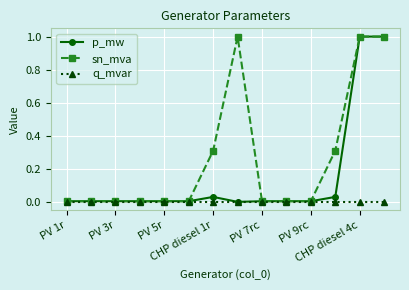

List the series in order of their overall mean, highest first.

sn_mva, p_mw, q_mvar